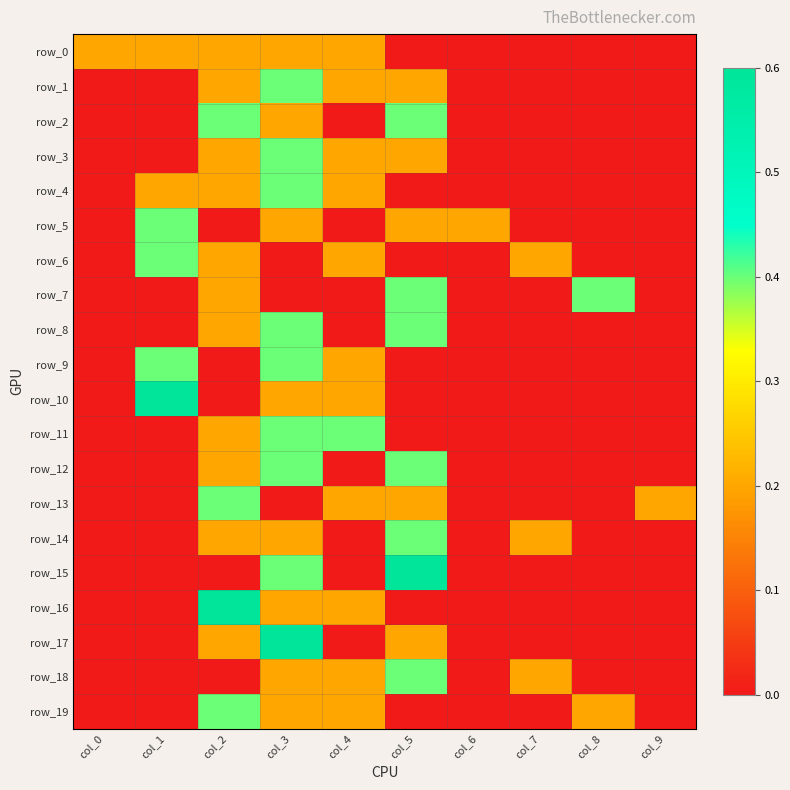

Reading left to right, list all the values displayed in this chart.

row_0: col_0=0.2	col_1=0.2	col_2=0.2	col_3=0.2	col_4=0.2	col_5=0.0	col_6=0.0	col_7=0.0	col_8=0.0	col_9=0.0
row_1: col_0=0.0	col_1=0.0	col_2=0.2	col_3=0.4	col_4=0.2	col_5=0.2	col_6=0.0	col_7=0.0	col_8=0.0	col_9=0.0
row_2: col_0=0.0	col_1=0.0	col_2=0.4	col_3=0.2	col_4=0.0	col_5=0.4	col_6=0.0	col_7=0.0	col_8=0.0	col_9=0.0
row_3: col_0=0.0	col_1=0.0	col_2=0.2	col_3=0.4	col_4=0.2	col_5=0.2	col_6=0.0	col_7=0.0	col_8=0.0	col_9=0.0
row_4: col_0=0.0	col_1=0.2	col_2=0.2	col_3=0.4	col_4=0.2	col_5=0.0	col_6=0.0	col_7=0.0	col_8=0.0	col_9=0.0
row_5: col_0=0.0	col_1=0.4	col_2=0.0	col_3=0.2	col_4=0.0	col_5=0.2	col_6=0.2	col_7=0.0	col_8=0.0	col_9=0.0
row_6: col_0=0.0	col_1=0.4	col_2=0.2	col_3=0.0	col_4=0.2	col_5=0.0	col_6=0.0	col_7=0.2	col_8=0.0	col_9=0.0
row_7: col_0=0.0	col_1=0.0	col_2=0.2	col_3=0.0	col_4=0.0	col_5=0.4	col_6=0.0	col_7=0.0	col_8=0.4	col_9=0.0
row_8: col_0=0.0	col_1=0.0	col_2=0.2	col_3=0.4	col_4=0.0	col_5=0.4	col_6=0.0	col_7=0.0	col_8=0.0	col_9=0.0
row_9: col_0=0.0	col_1=0.4	col_2=0.0	col_3=0.4	col_4=0.2	col_5=0.0	col_6=0.0	col_7=0.0	col_8=0.0	col_9=0.0
row_10: col_0=0.0	col_1=0.6	col_2=0.0	col_3=0.2	col_4=0.2	col_5=0.0	col_6=0.0	col_7=0.0	col_8=0.0	col_9=0.0
row_11: col_0=0.0	col_1=0.0	col_2=0.2	col_3=0.4	col_4=0.4	col_5=0.0	col_6=0.0	col_7=0.0	col_8=0.0	col_9=0.0
row_12: col_0=0.0	col_1=0.0	col_2=0.2	col_3=0.4	col_4=0.0	col_5=0.4	col_6=0.0	col_7=0.0	col_8=0.0	col_9=0.0
row_13: col_0=0.0	col_1=0.0	col_2=0.4	col_3=0.0	col_4=0.2	col_5=0.2	col_6=0.0	col_7=0.0	col_8=0.0	col_9=0.2
row_14: col_0=0.0	col_1=0.0	col_2=0.2	col_3=0.2	col_4=0.0	col_5=0.4	col_6=0.0	col_7=0.2	col_8=0.0	col_9=0.0
row_15: col_0=0.0	col_1=0.0	col_2=0.0	col_3=0.4	col_4=0.0	col_5=0.6	col_6=0.0	col_7=0.0	col_8=0.0	col_9=0.0
row_16: col_0=0.0	col_1=0.0	col_2=0.6	col_3=0.2	col_4=0.2	col_5=0.0	col_6=0.0	col_7=0.0	col_8=0.0	col_9=0.0
row_17: col_0=0.0	col_1=0.0	col_2=0.2	col_3=0.6	col_4=0.0	col_5=0.2	col_6=0.0	col_7=0.0	col_8=0.0	col_9=0.0
row_18: col_0=0.0	col_1=0.0	col_2=0.0	col_3=0.2	col_4=0.2	col_5=0.4	col_6=0.0	col_7=0.2	col_8=0.0	col_9=0.0
row_19: col_0=0.0	col_1=0.0	col_2=0.4	col_3=0.2	col_4=0.2	col_5=0.0	col_6=0.0	col_7=0.0	col_8=0.2	col_9=0.0